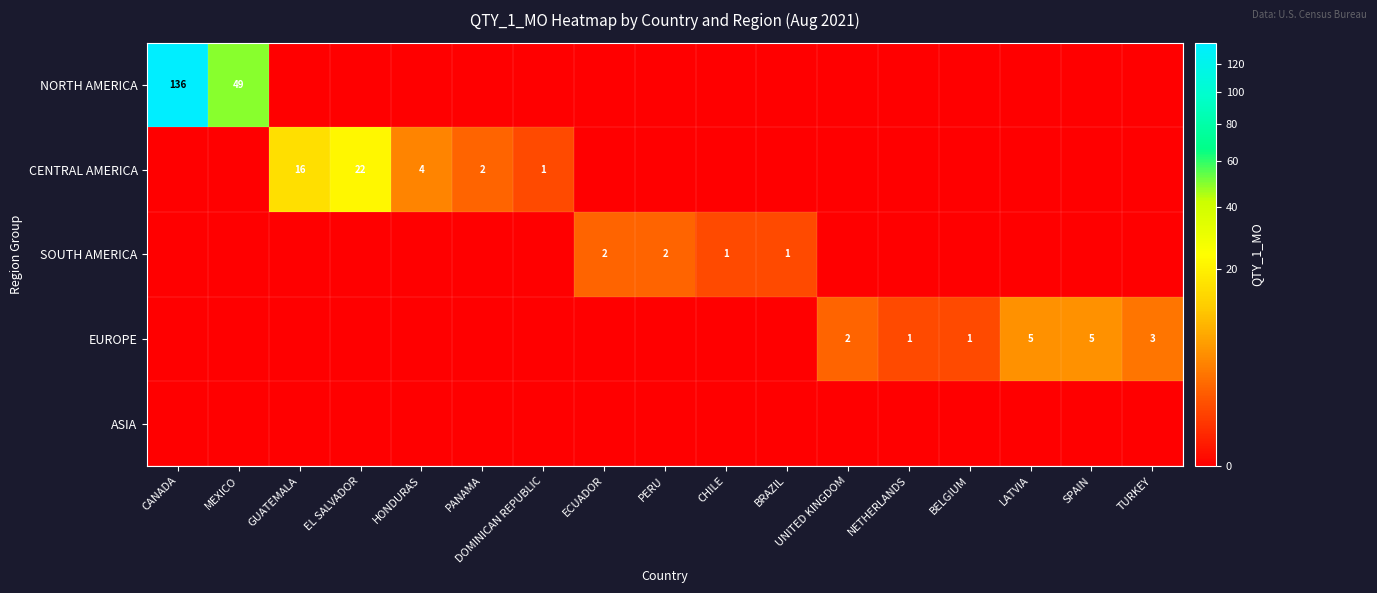

The EUROPE series shows -3 at PERU. True or false?

False